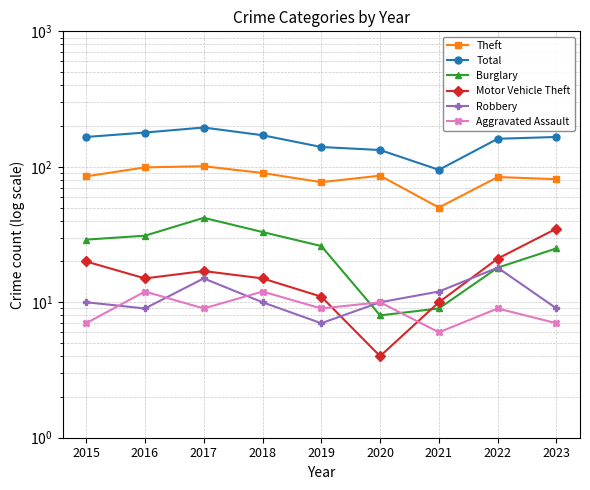

Reading left to right, transcribe all the data shown in this chart.

Theft: 85	99	101	90	77	86	50	84	81
Total: 166	179	195	171	140	133	95	161	166
Burglary: 29	31	42	33	26	8	9	18	25
Motor Vehicle Theft: 20	15	17	15	11	4	10	21	35
Robbery: 10	9	15	10	7	10	12	18	9
Aggravated Assault: 7	12	9	12	9	10	6	9	7